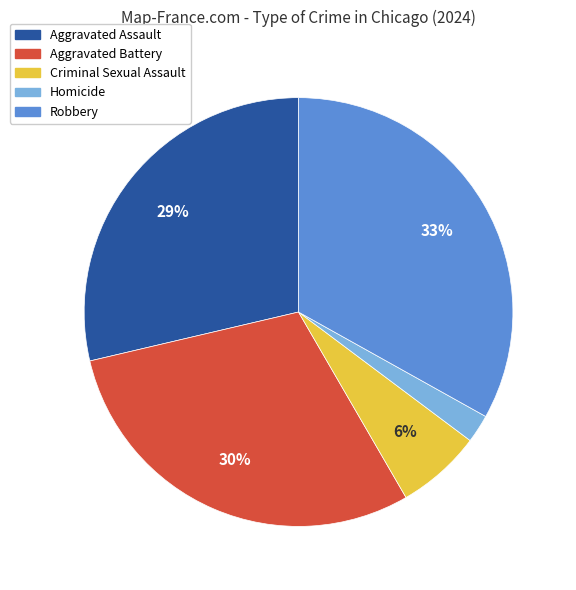

True or false: Aggravated Assault accounts for 29% of the total.

True